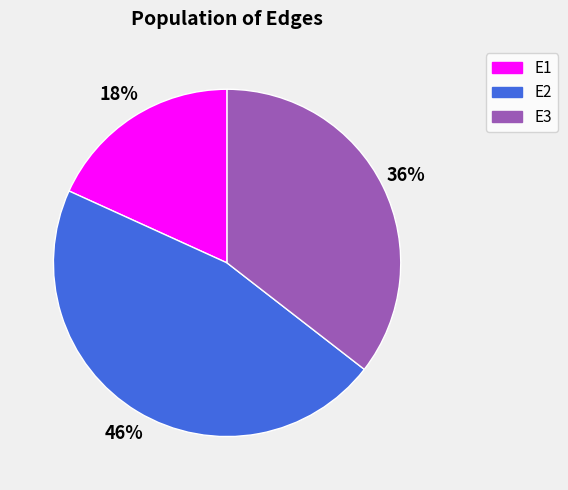

Which has a higher value, E3 or E2?

E2